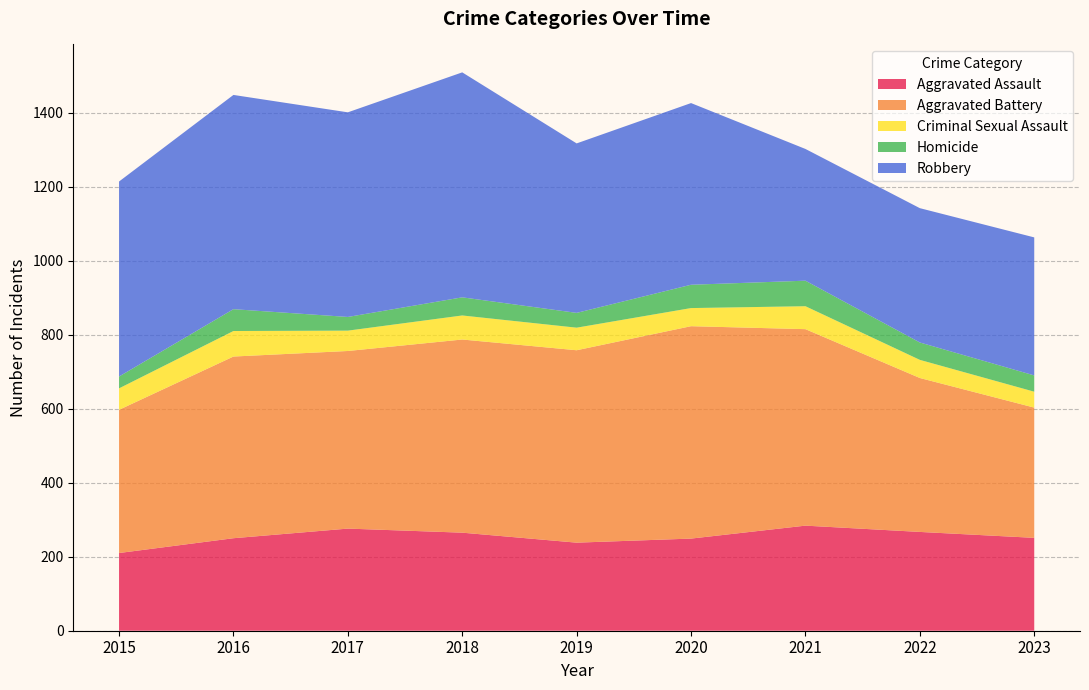

Reading left to right, what are all the values shown in this chart?

Aggravated Assault: 2015=210	2016=250	2017=276	2018=265	2019=238	2020=249	2021=284	2022=267	2023=251
Aggravated Battery: 2015=387	2016=491	2017=480	2018=522	2019=520	2020=574	2021=531	2022=416	2023=352
Criminal Sexual Assault: 2015=58	2016=69	2017=55	2018=65	2019=61	2020=49	2021=62	2022=49	2023=43
Homicide: 2015=32	2016=59	2017=37	2018=49	2019=40	2020=63	2021=69	2022=47	2023=44
Robbery: 2015=527	2016=579	2017=553	2018=608	2019=458	2020=491	2021=356	2022=363	2023=373